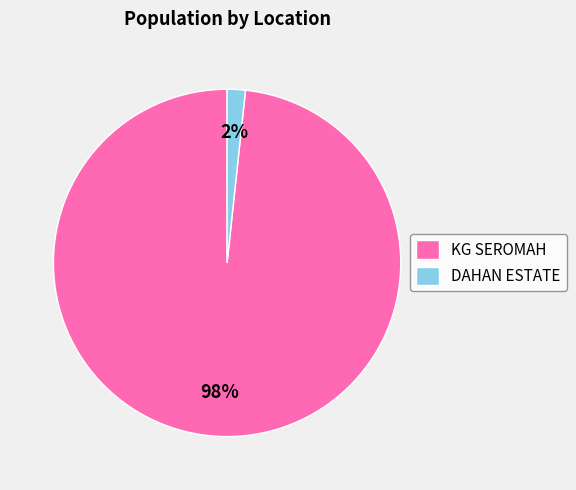

Which has a higher value, DAHAN ESTATE or KG SEROMAH?

KG SEROMAH